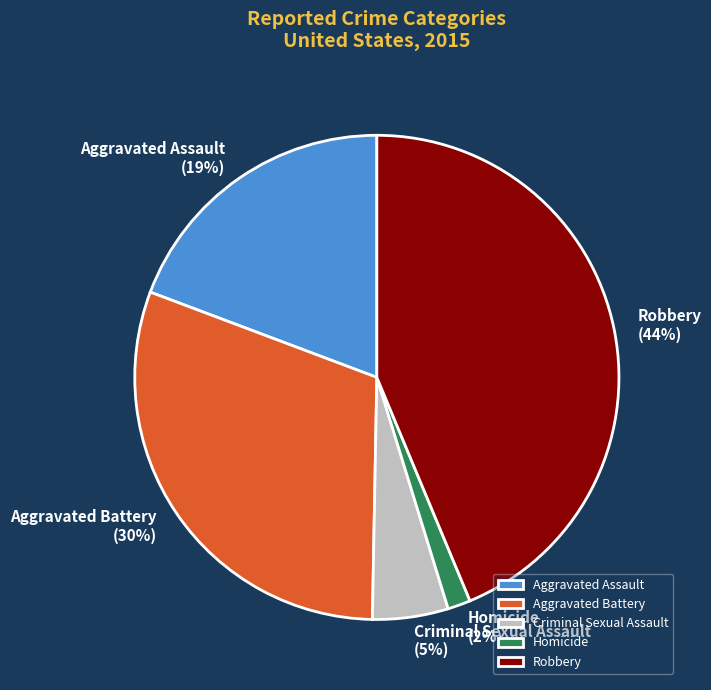

What is the smallest slice in the pie chart?

Homicide